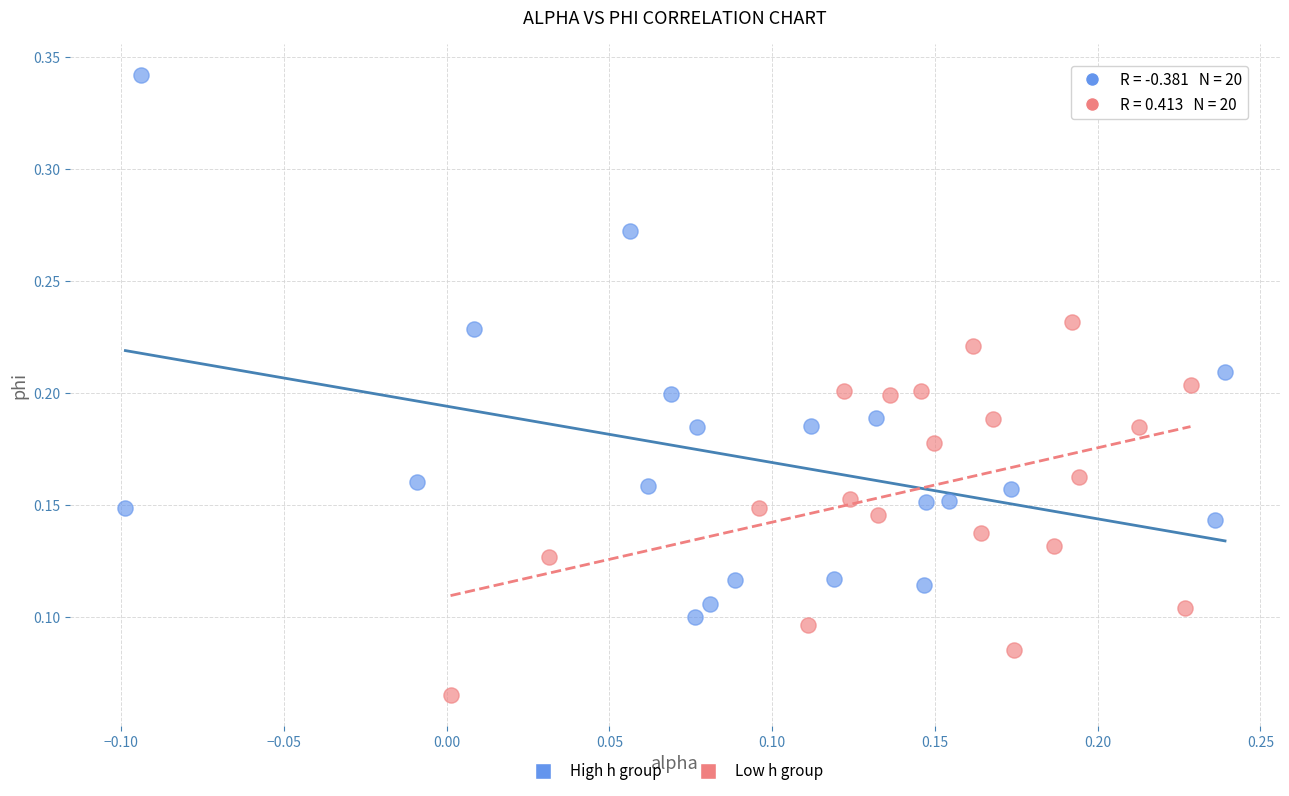

Which series contains the highest Y value?

High h group